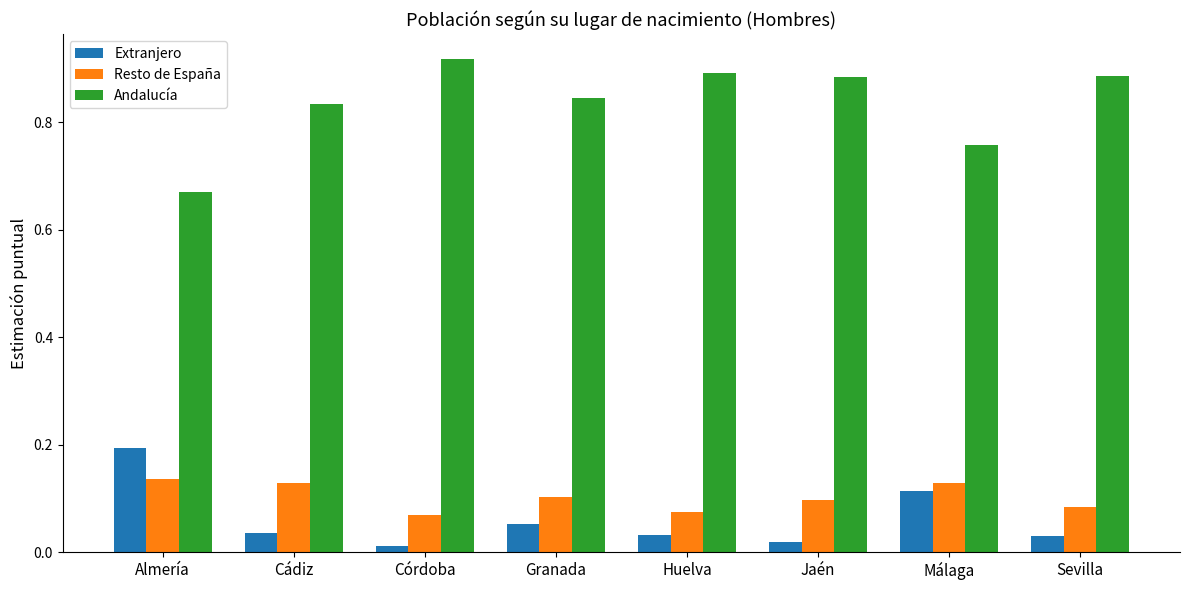

What is the label of the 8th bar from the right?

Almería